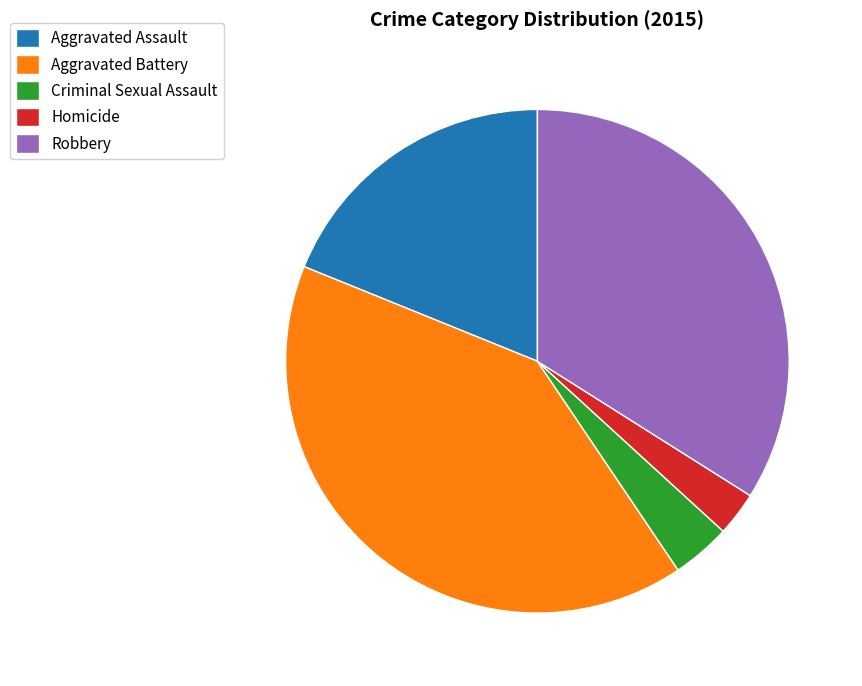

How many slices are in this pie chart?

5